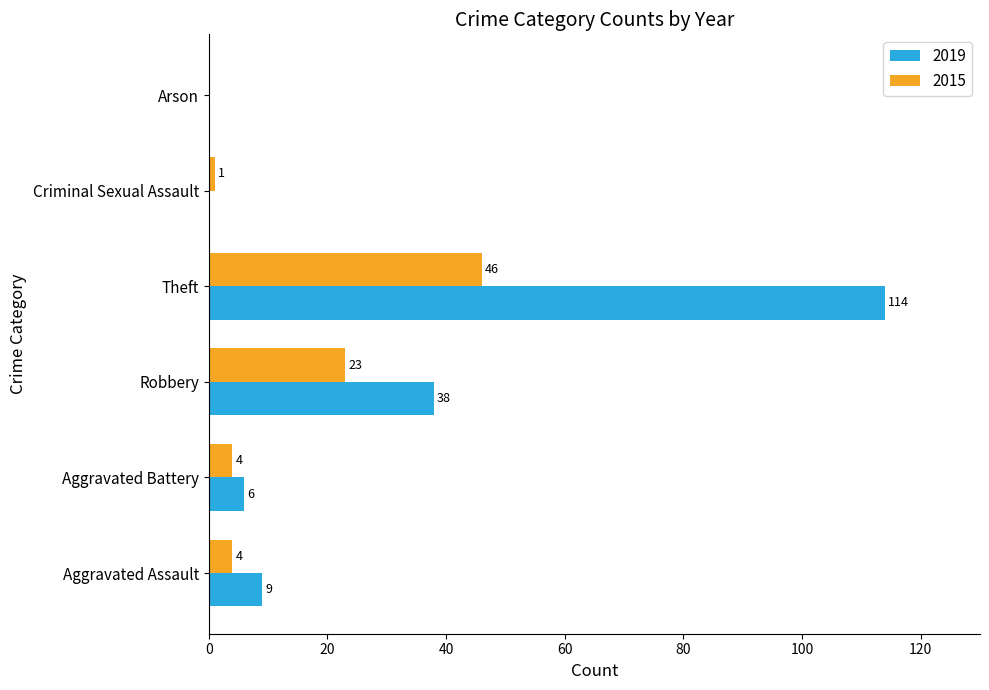

Read the 2019 value at Robbery, to the nearest 10.

40